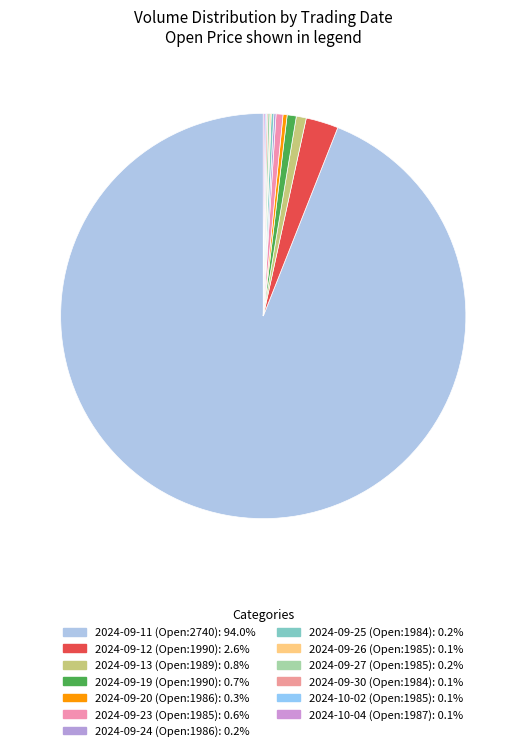

What is the change in value from 2024-10-02 to 2024-10-04?

+25913